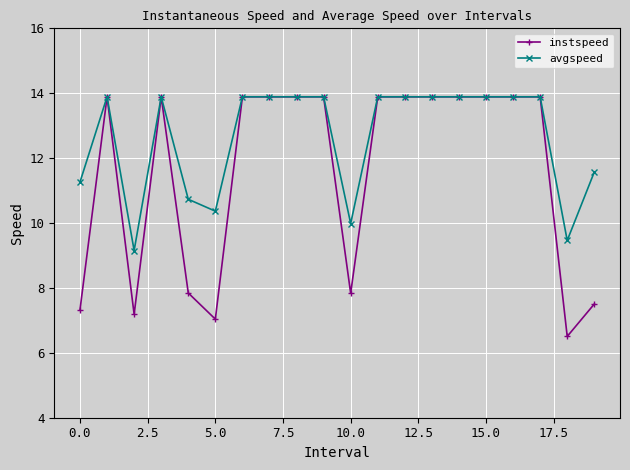

True or false: instspeed has more than 0 points higher than both neighbors.

True